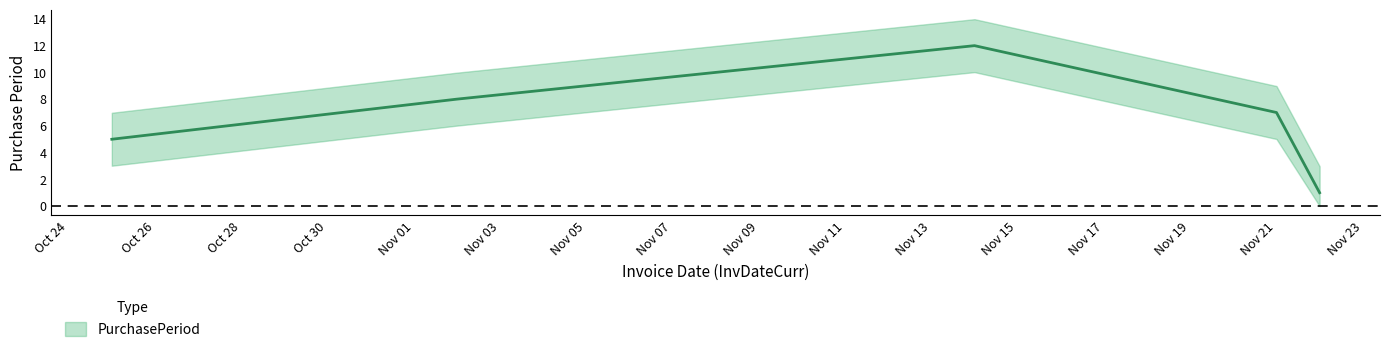

At which category does the data reach its first local peak?

2016-11-14